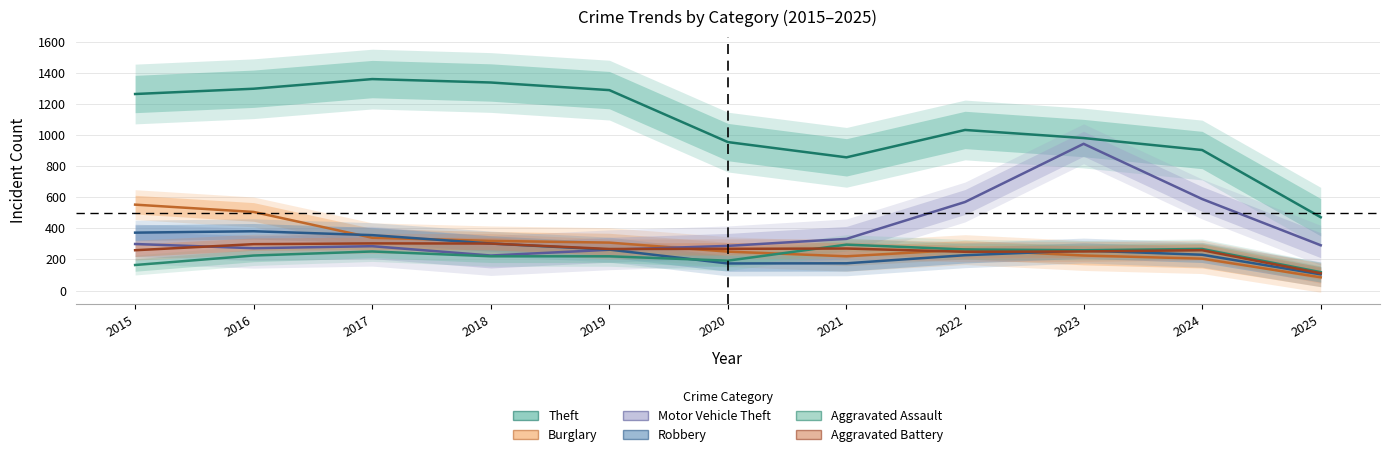

The value of Aggravated Battery at 2018 is 302. True or false?

True